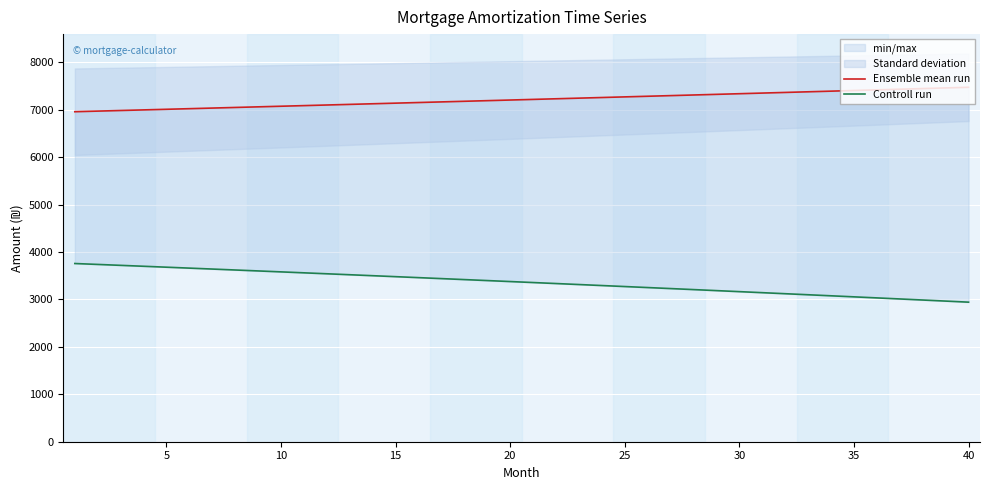

What value does the Ensemble mean run series have at 10?

7085.8